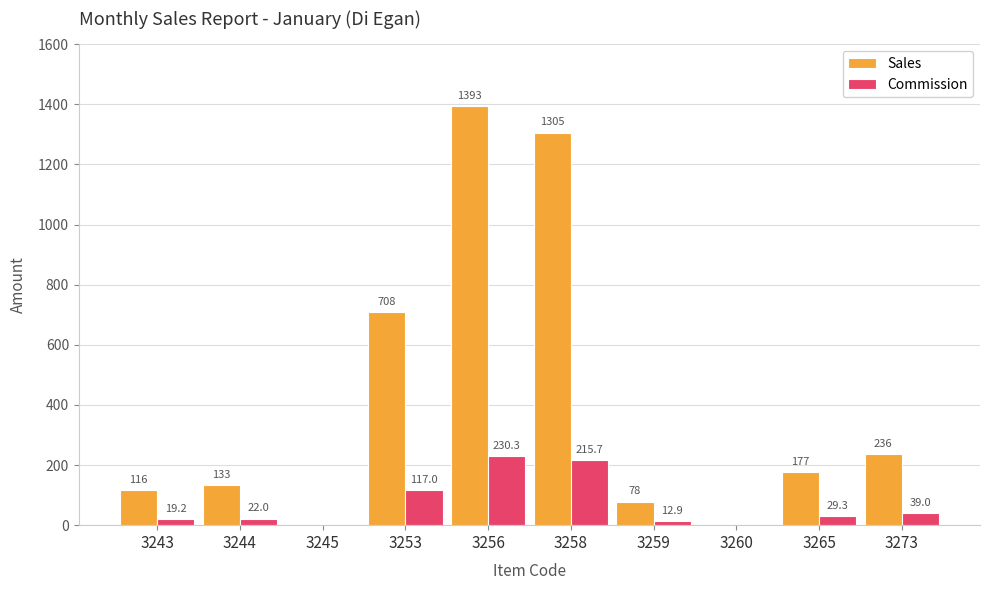

Which series has the largest range (max minus min)?

Sales